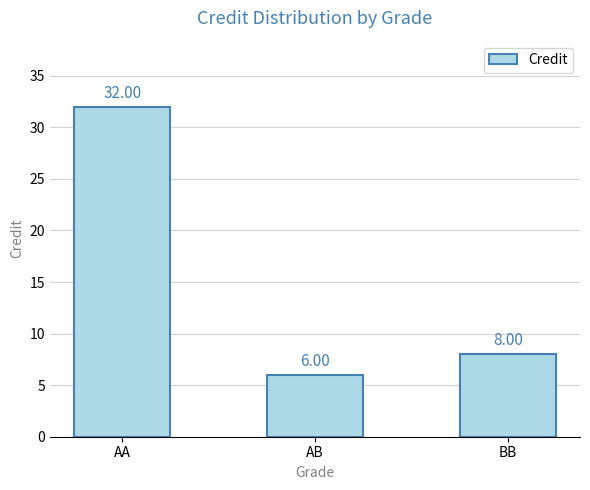

The value at AB is 10. True or false?

False